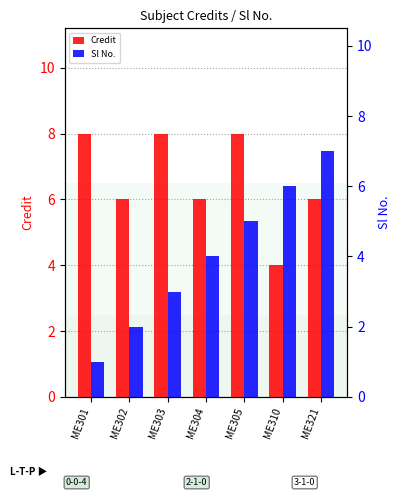

List the series in order of their overall mean, lowest first.

Sl No., Credit